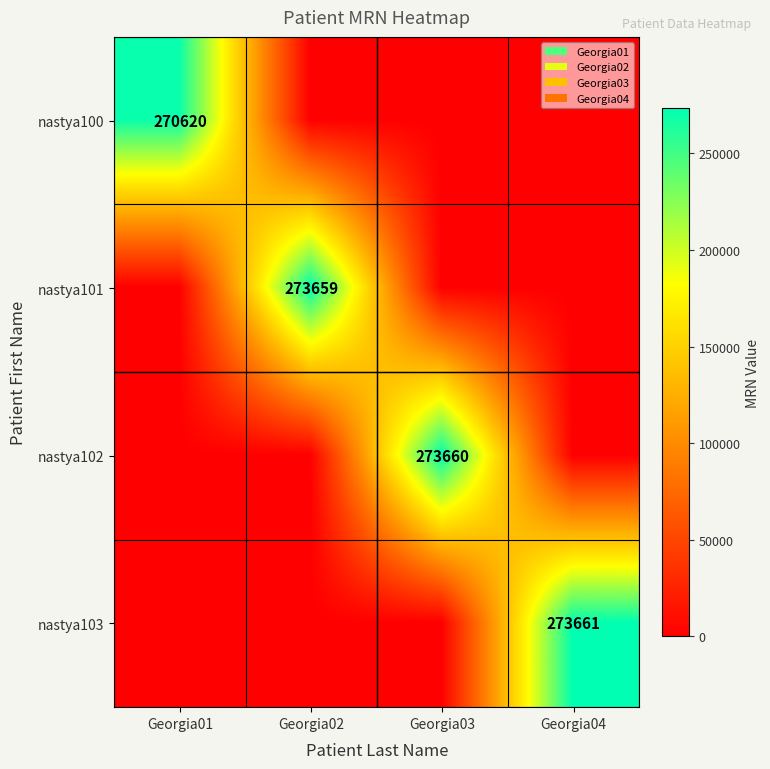

The nastya101 series shows 273659 at Georgia02. True or false?

True